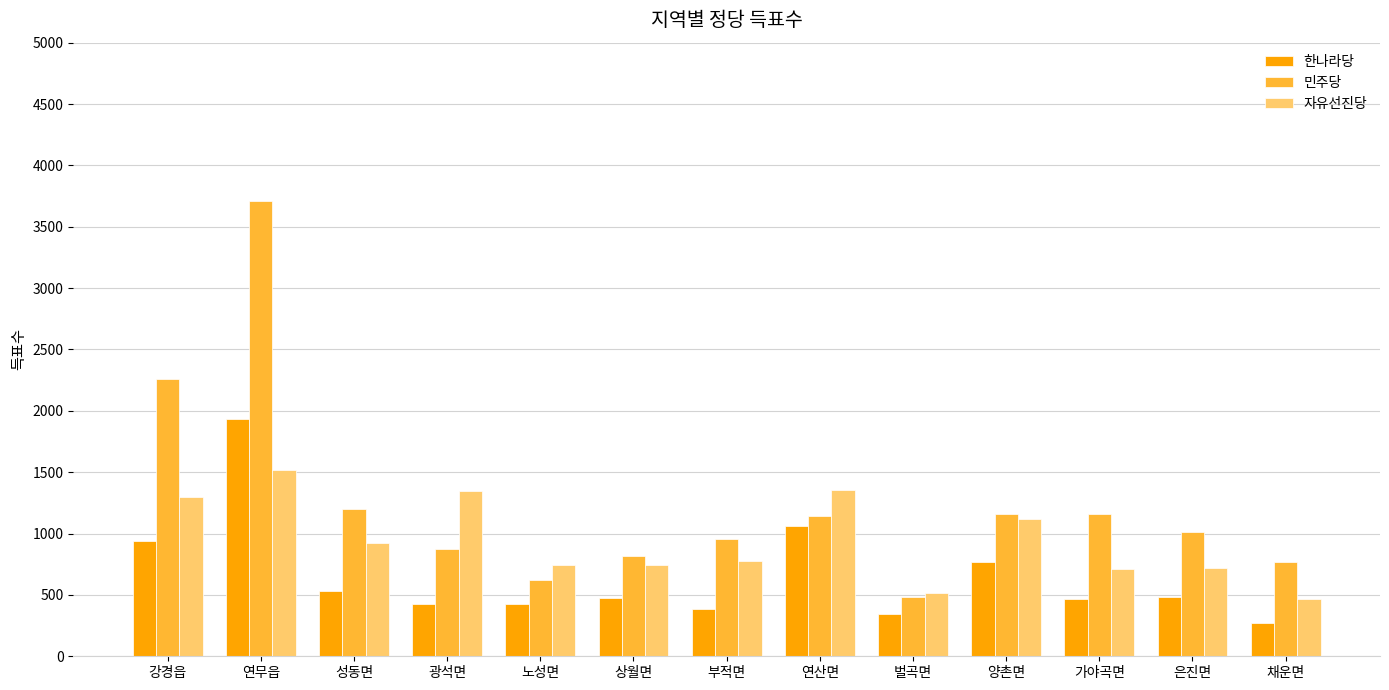

Is it true that 민주당 equals 1050 at 채운면?

False